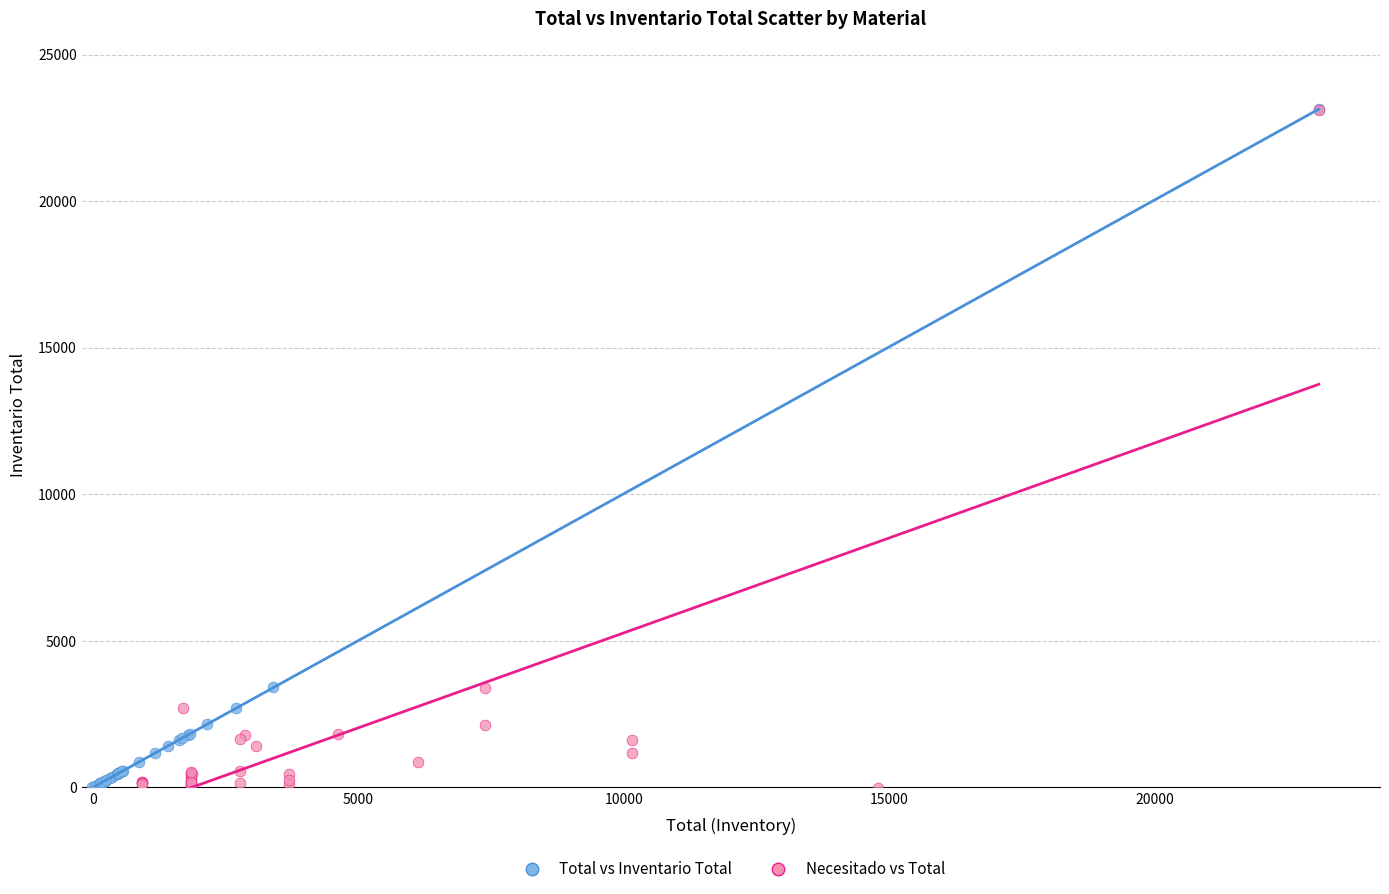

Which series has the largest Y range (max minus min)?

Total vs Inventario Total